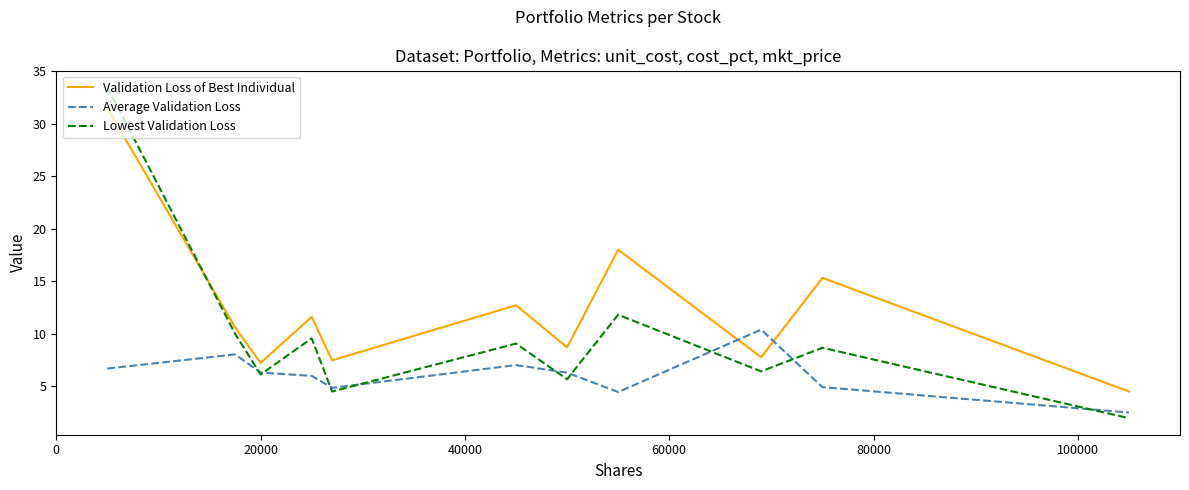

Which series has the largest total across all categories?

Validation Loss of Best Individual